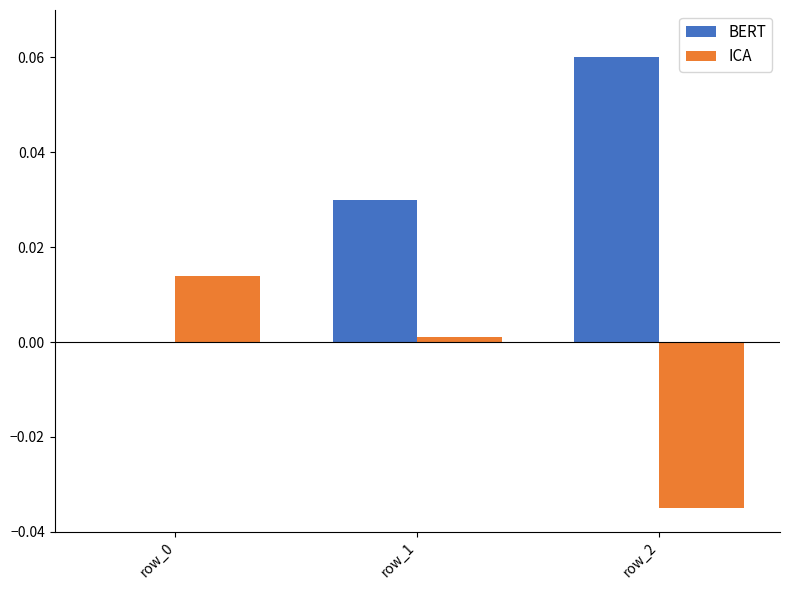

Which series has the largest range (max minus min)?

BERT